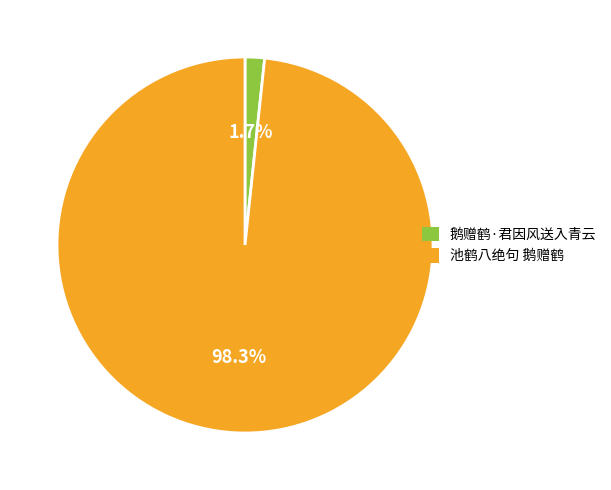

What is the total percentage of 池鹤八绝句 鹅赠鹤 and 鹅赠鹤·君因风送入青云?

100.0%